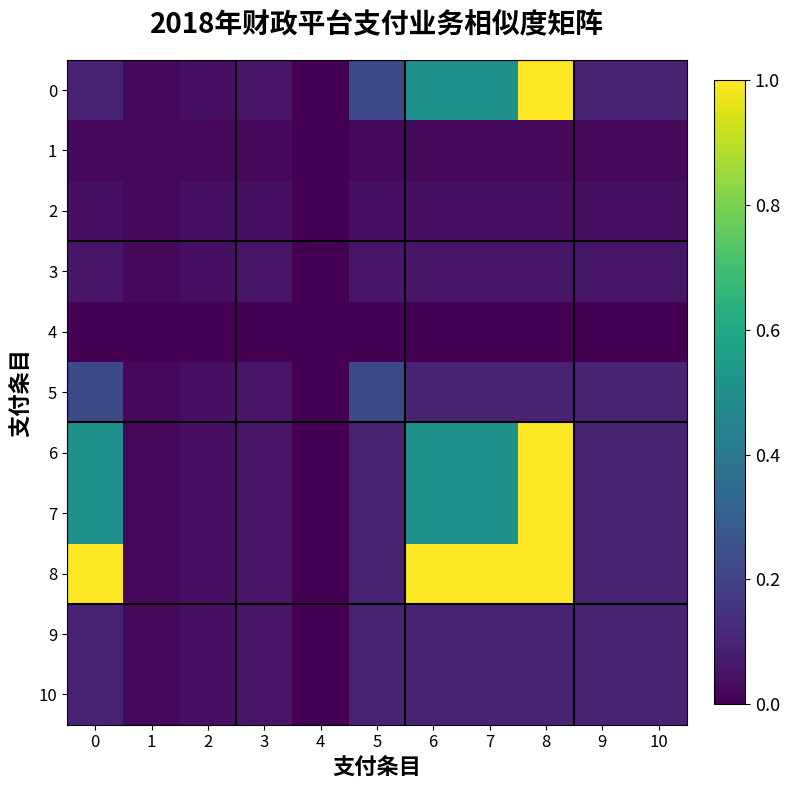

Rank the series by their maximum value, from highest to lowest.

0, 6, 7, 8, 5, 9, 10, 3, 2, 1, 4